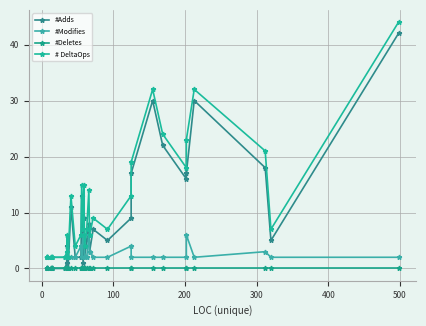

What is the value of the #Modifies point at the 25th from the left?

2